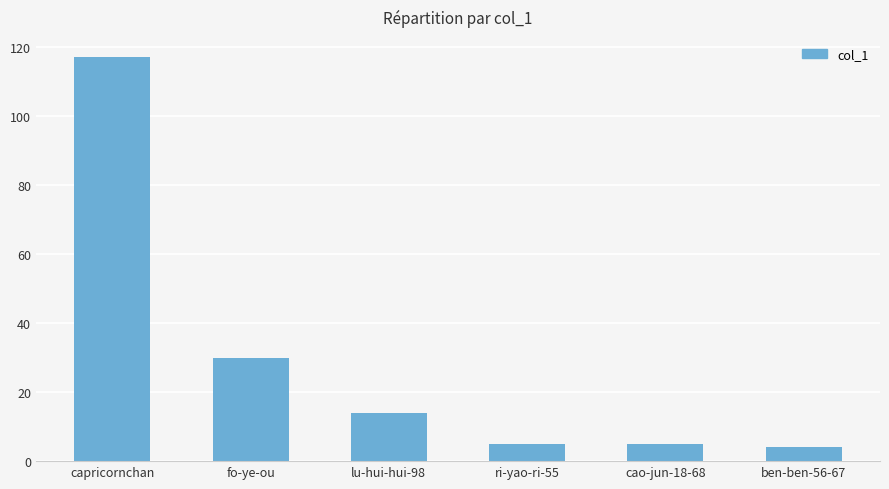

What position from the left is cao-jun-18-68?

5